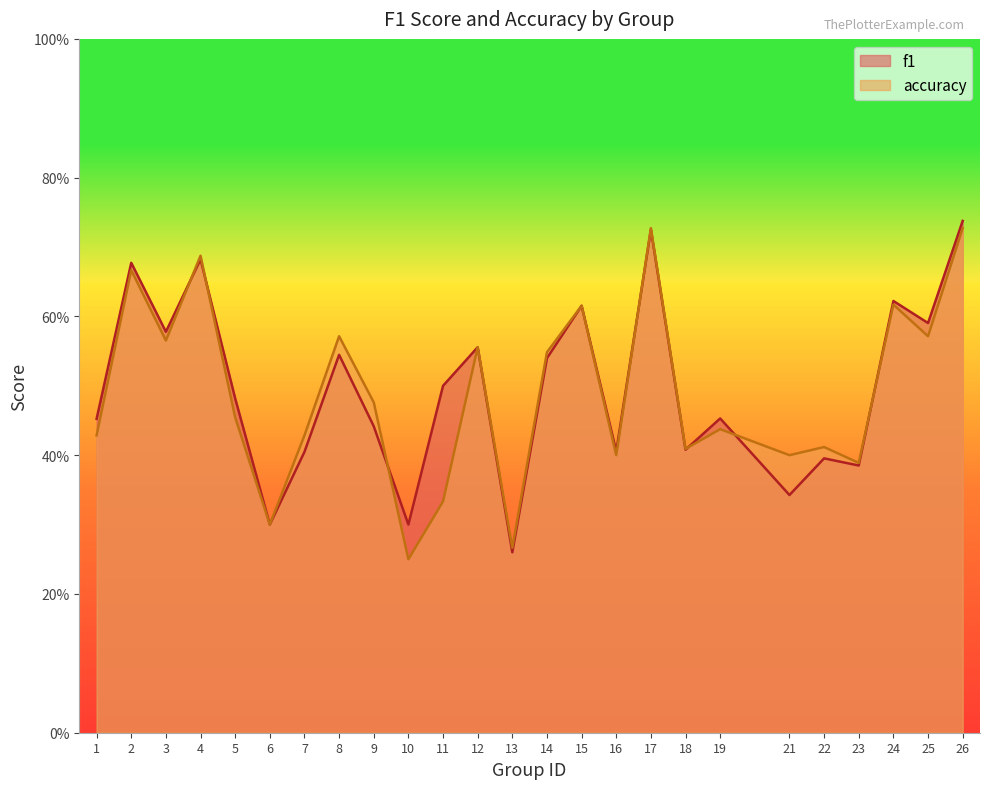

Rank the series by their maximum value, from lowest to highest.

accuracy, f1